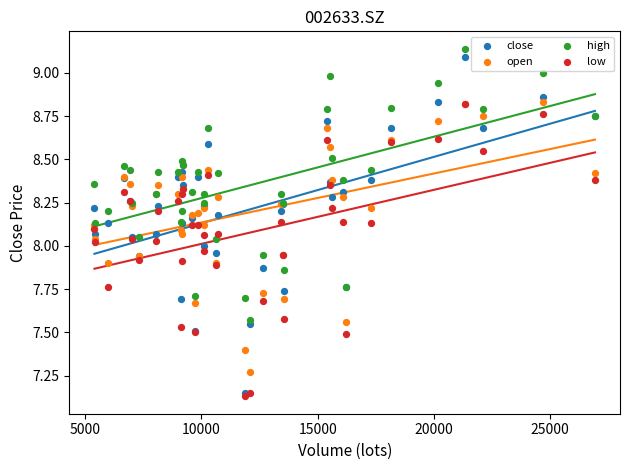

Which series has the largest Y range (max minus min)?

close